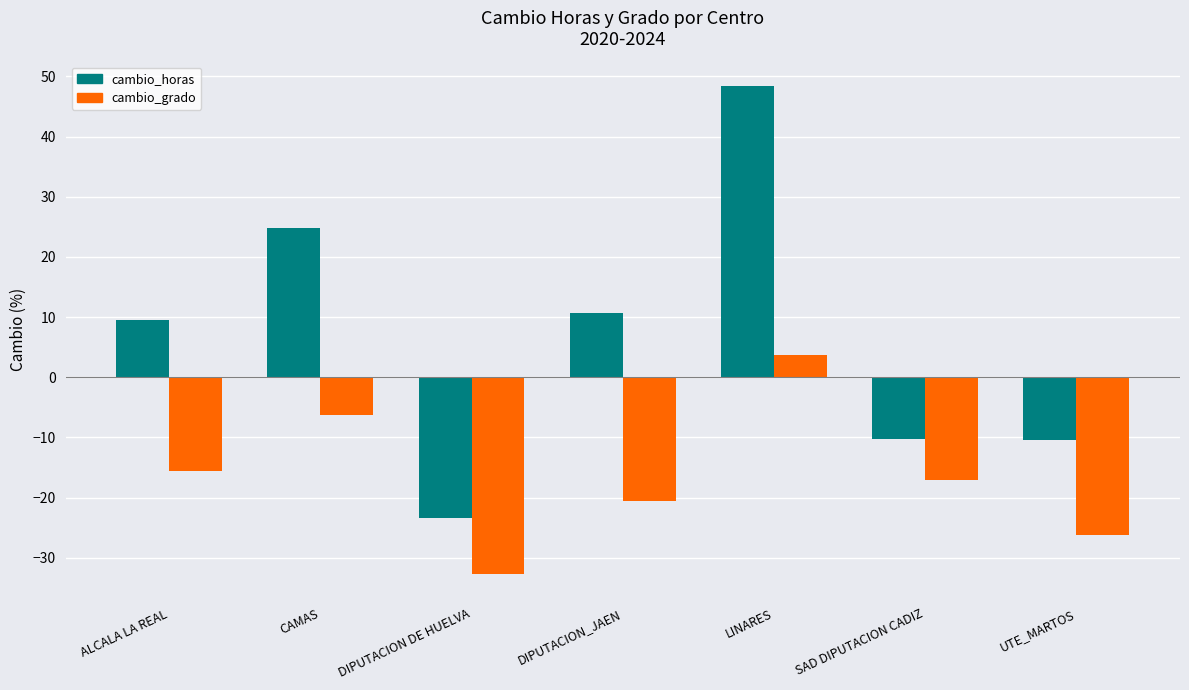

What is the spread (max minus min) of values at SAD DIPUTACION CADIZ?

6.9